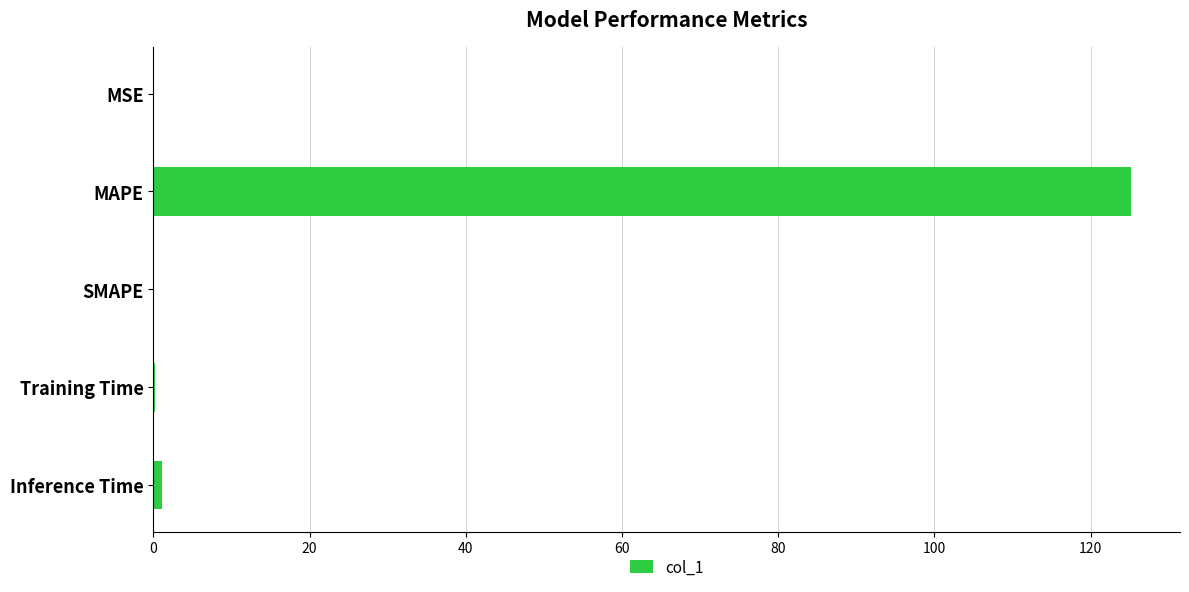

Read the value at MAPE.

125.2